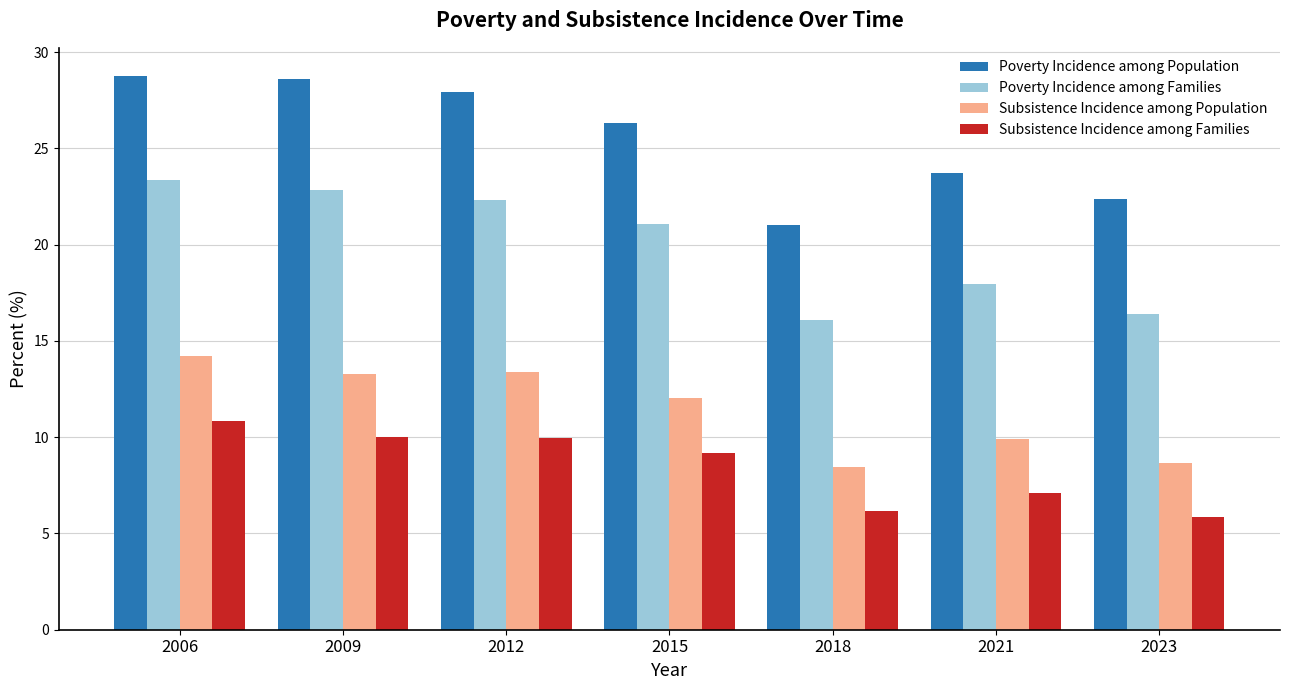

Which series has the widest spread of values?

Poverty Incidence among Population